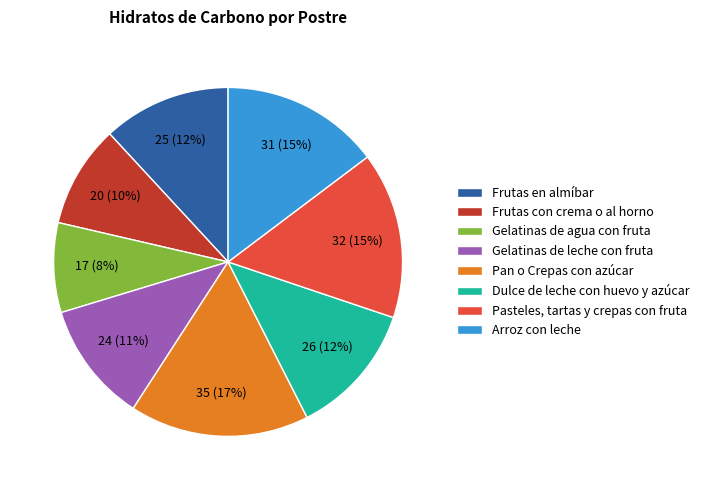

How many segments does this pie chart have?

8